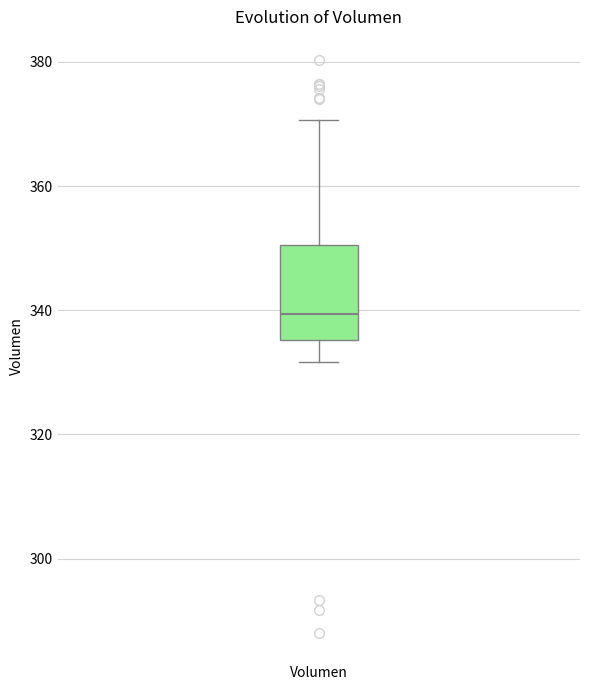

Transcribe this box plot: give where the median line is, the range the box spans, and where the two whiskers end, as read against the y-axis. The values are not printed on the chart, so give them approximately, as read against the axis.

median 340, box 336 to 350, whiskers 332 to 370